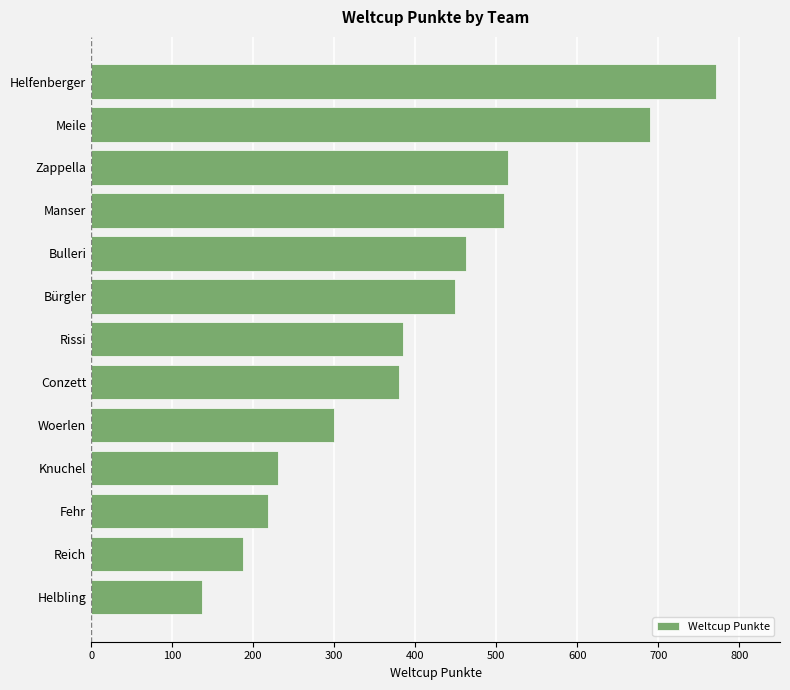

Between Rissi and Meile, which is larger?

Meile